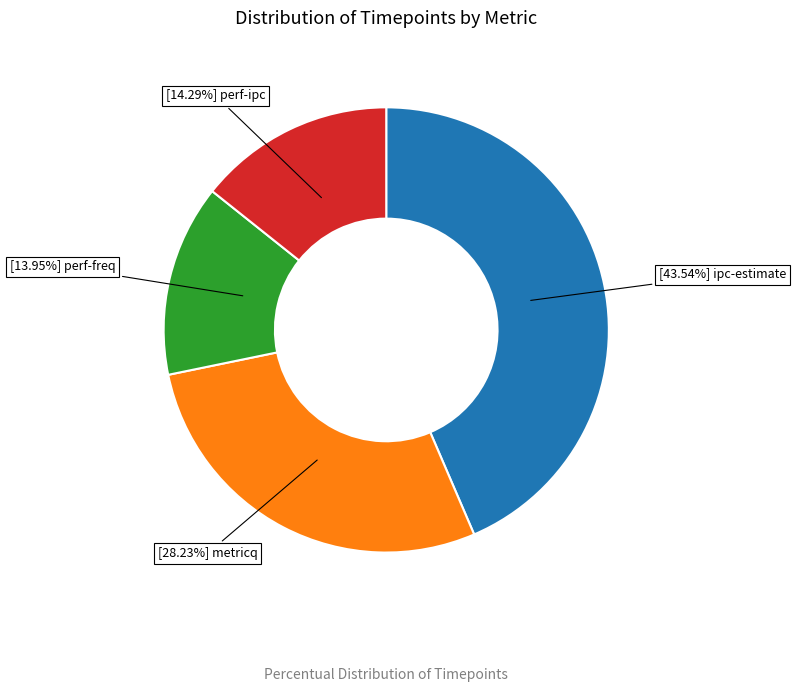

Is there a majority slice in this chart?

No